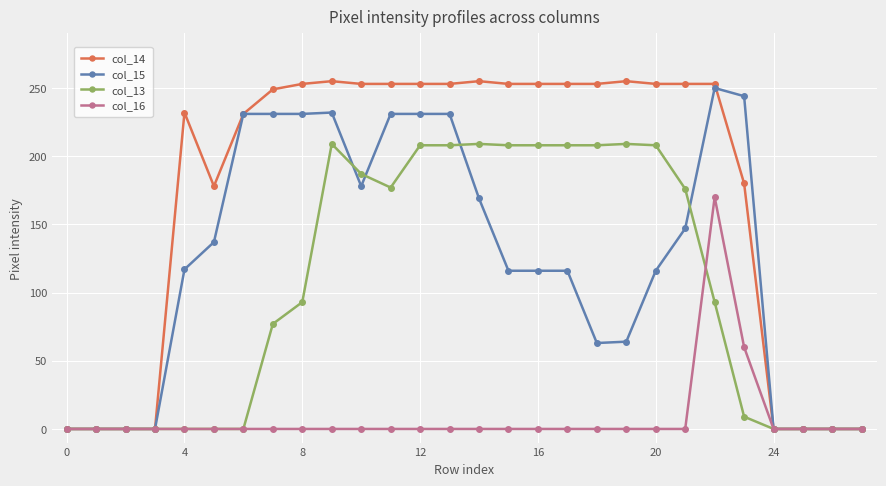

What is the difference between the maximum and minimum values in the col_13 series?

209